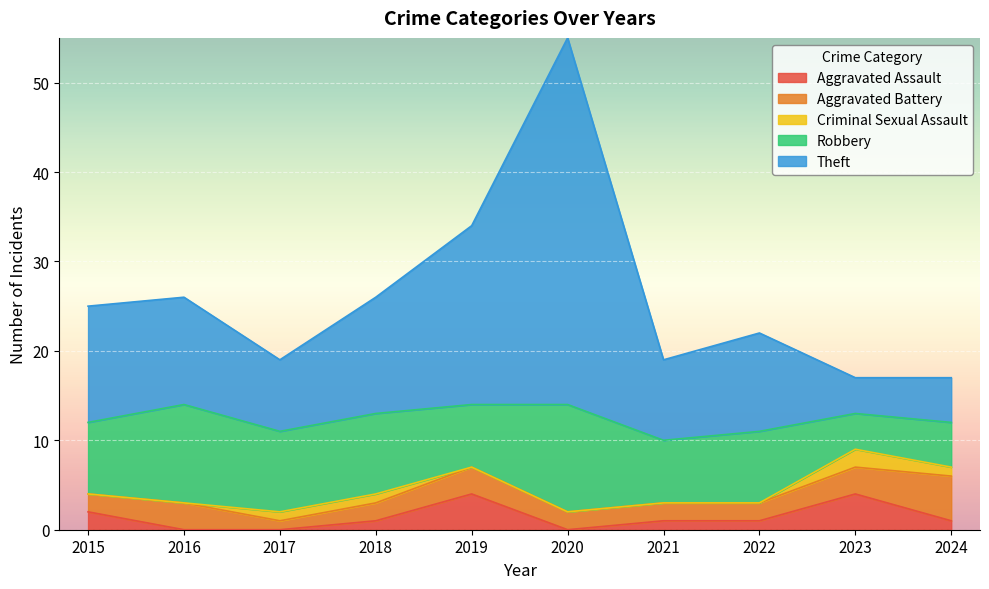

True or false: Aggravated Battery has a value of 2 at 2015.

True